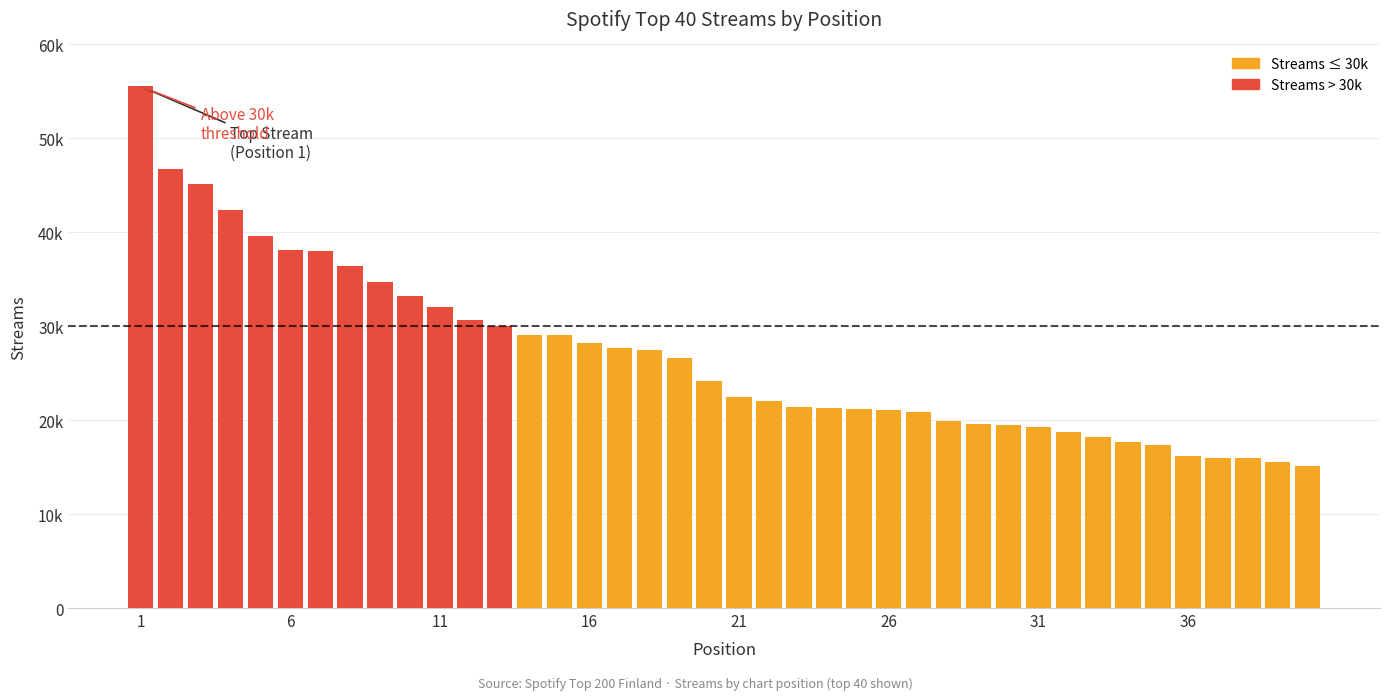

What is the difference between the maximum and minimum values?

40416